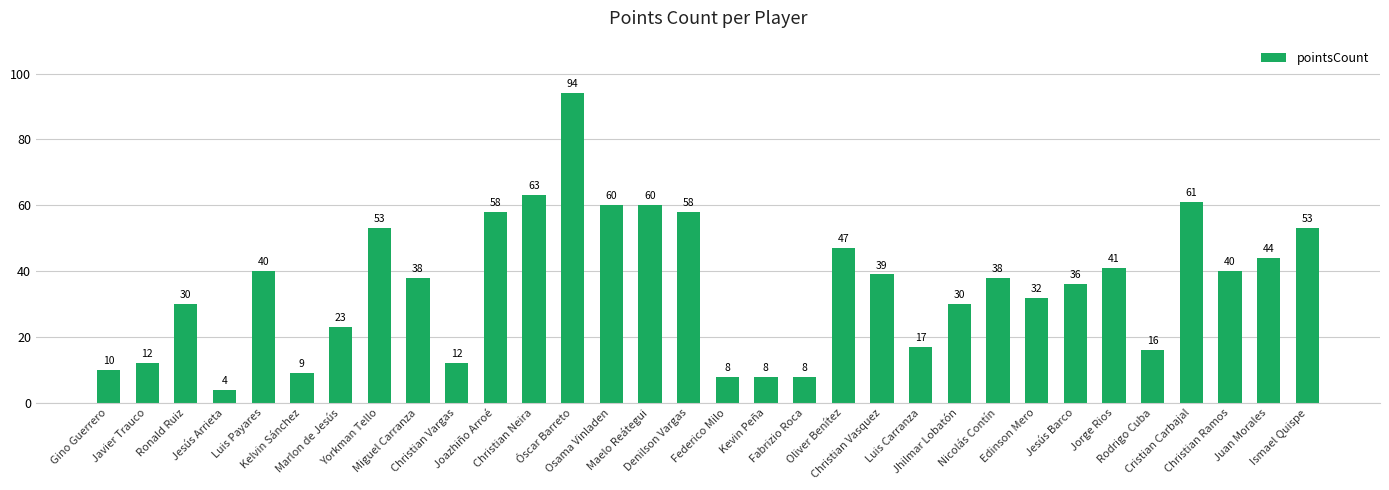

Reading right to left, transcribe all the data shown in this chart.

Ismael Quispe=53	Juan Morales=44	Christian Ramos=40	Cristian Carbajal=61	Rodrigo Cuba=16	Jorge Rios=41	Jesús Barco=36	Edinson Mero=32	Nicolás Contín=38	Jhilmar Lobatón=30	Luis Carranza=17	Christian Vasquez=39	Oliver Benítez=47	Fabrizio Roca=8	Kevin Peña=8	Federico Milo=8	Denilson Vargas=58	Maelo Reátegui=60	Osama Vinladen=60	Óscar Barreto=94	Christian Neira=63	Joazhiño Arroé=58	Christian Vargas=12	Miguel Carranza=38	Yorkman Tello=53	Marlon de Jesús=23	Kelvin Sánchez=9	Luis Payares=40	Jesús Arrieta=4	Ronald Ruiz=30	Javier Trauco=12	Gino Guerrero=10